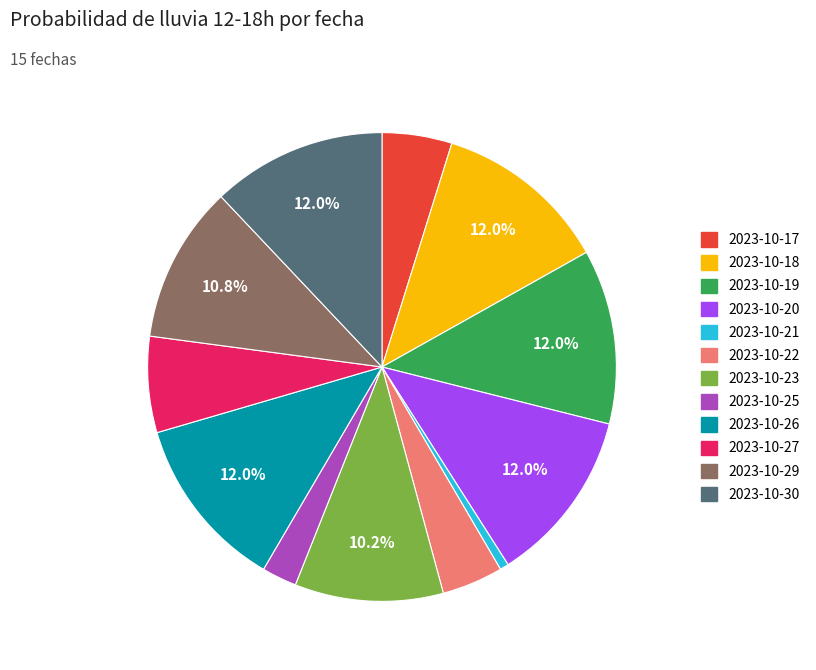

How many slices are in this pie chart?

12